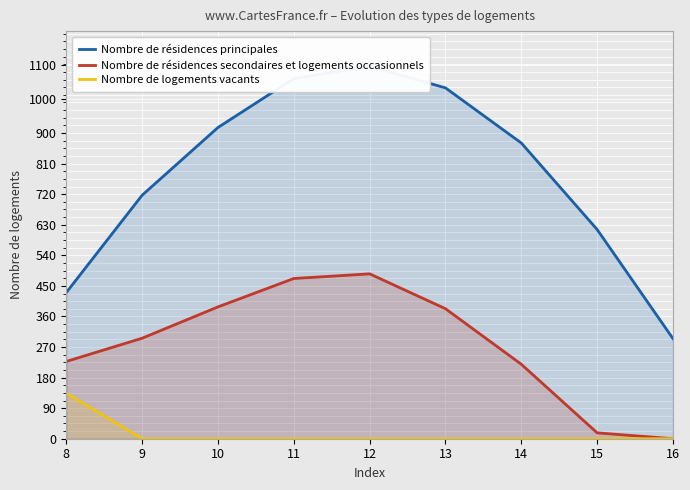

What is the highest value of the Nombre de résidences secondaires et logements occasionnels series?

485.4